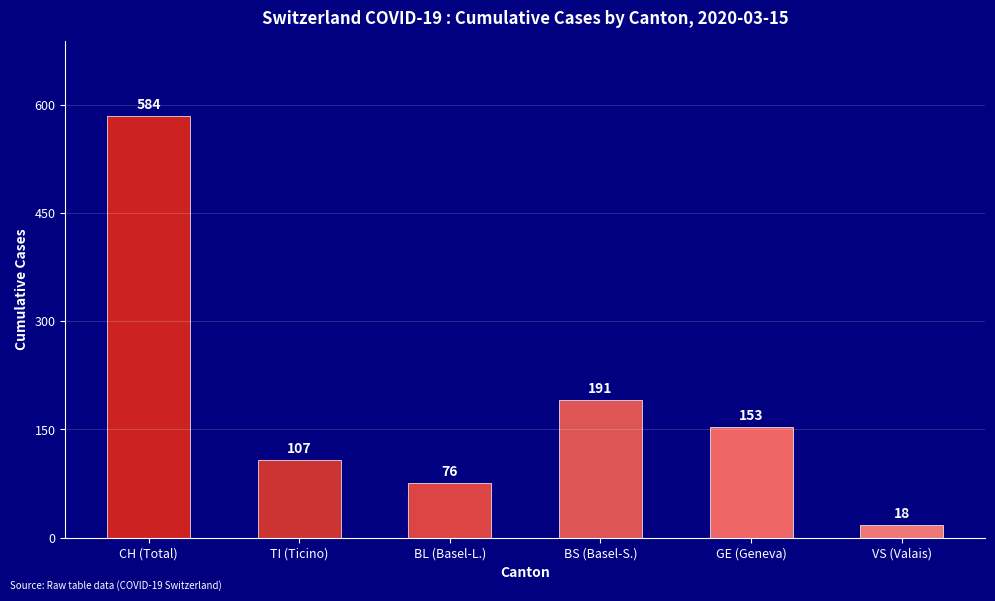

Reading left to right, list all the values displayed in this chart.

584	107	76	191	153	18